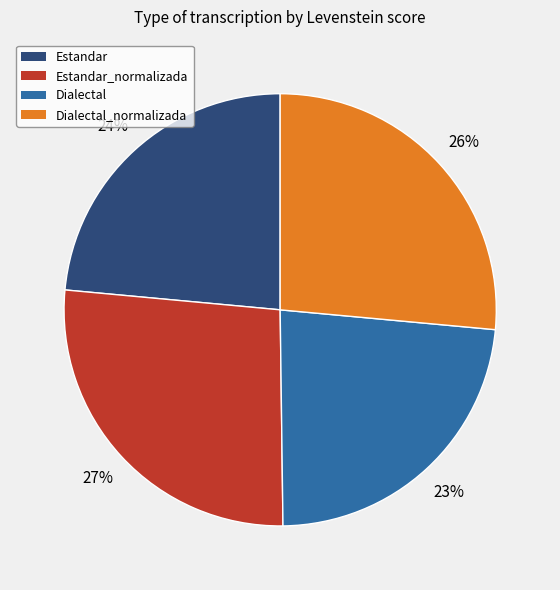

To the nearest percent, what is the average slice percentage?

25%